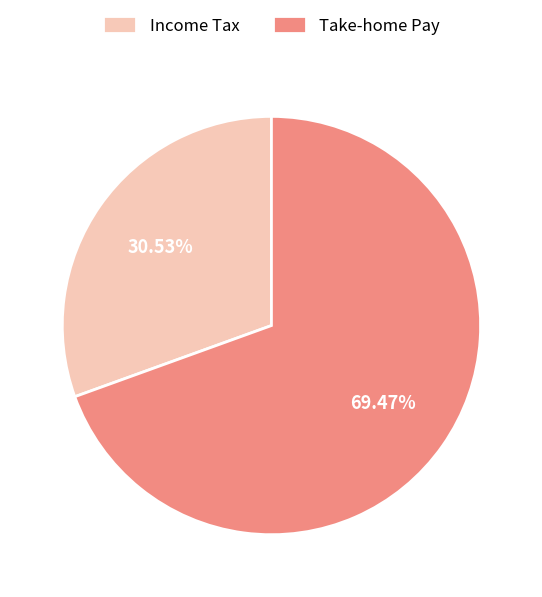

Rank the categories by value from lowest to highest.

Income Tax, Take-home Pay